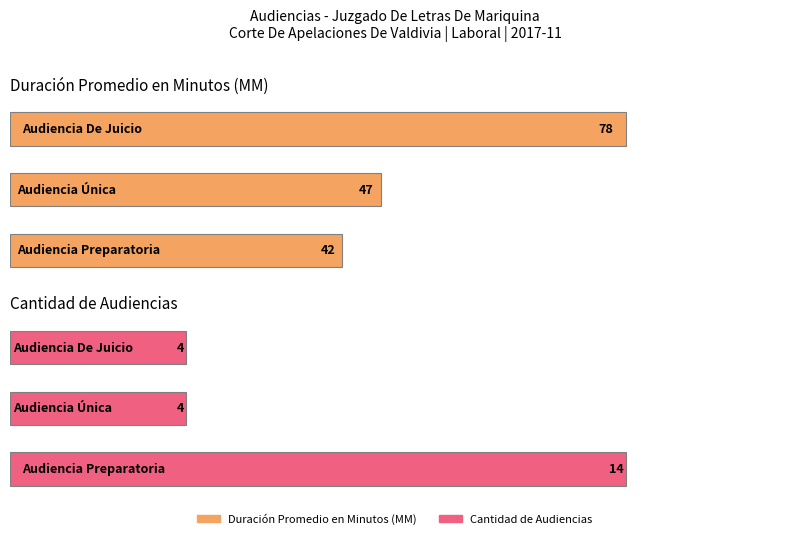

What is the label of the 2nd bar from the left?

Audiencia Única